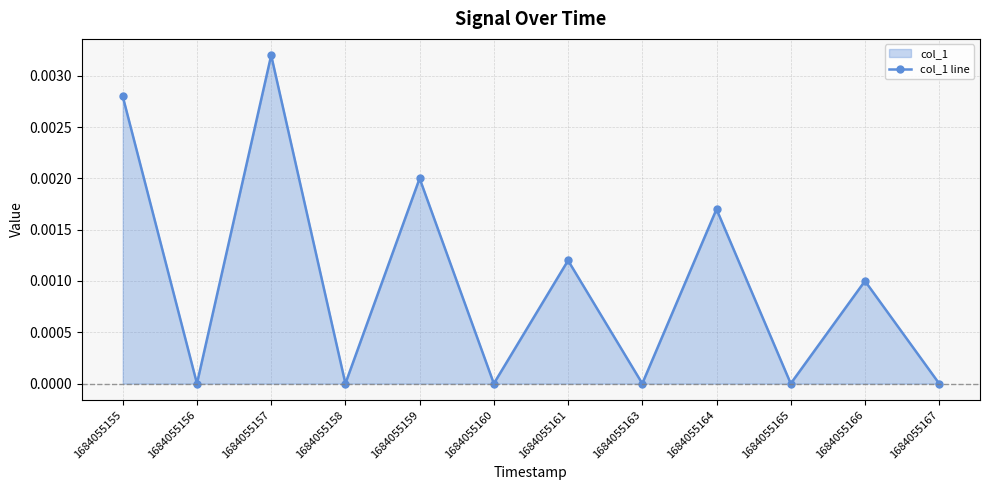

Between 1684055160 and 1684055167, which is larger?

1684055160